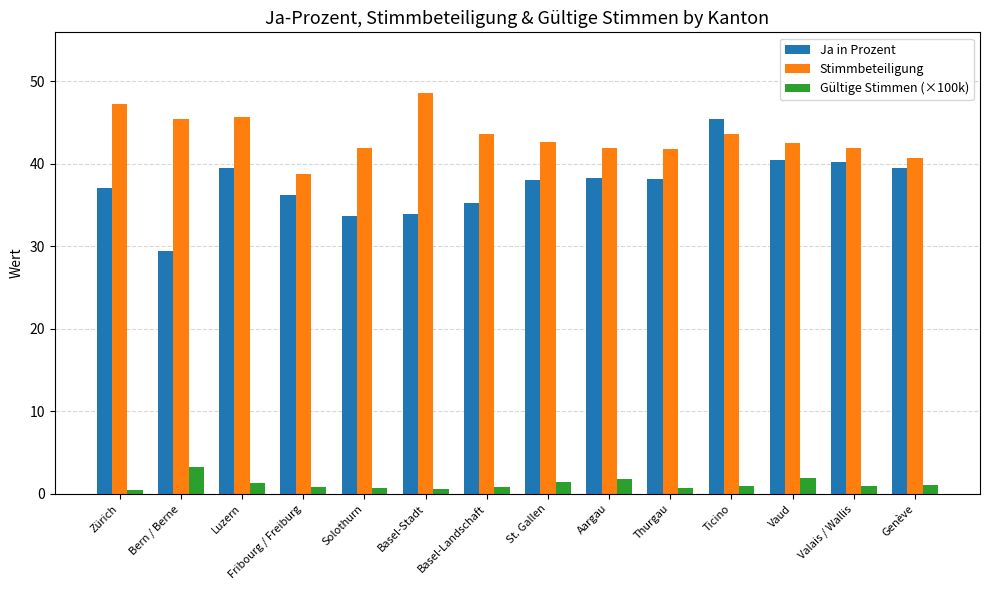

At how many categories does at least one series exceed 21?

14